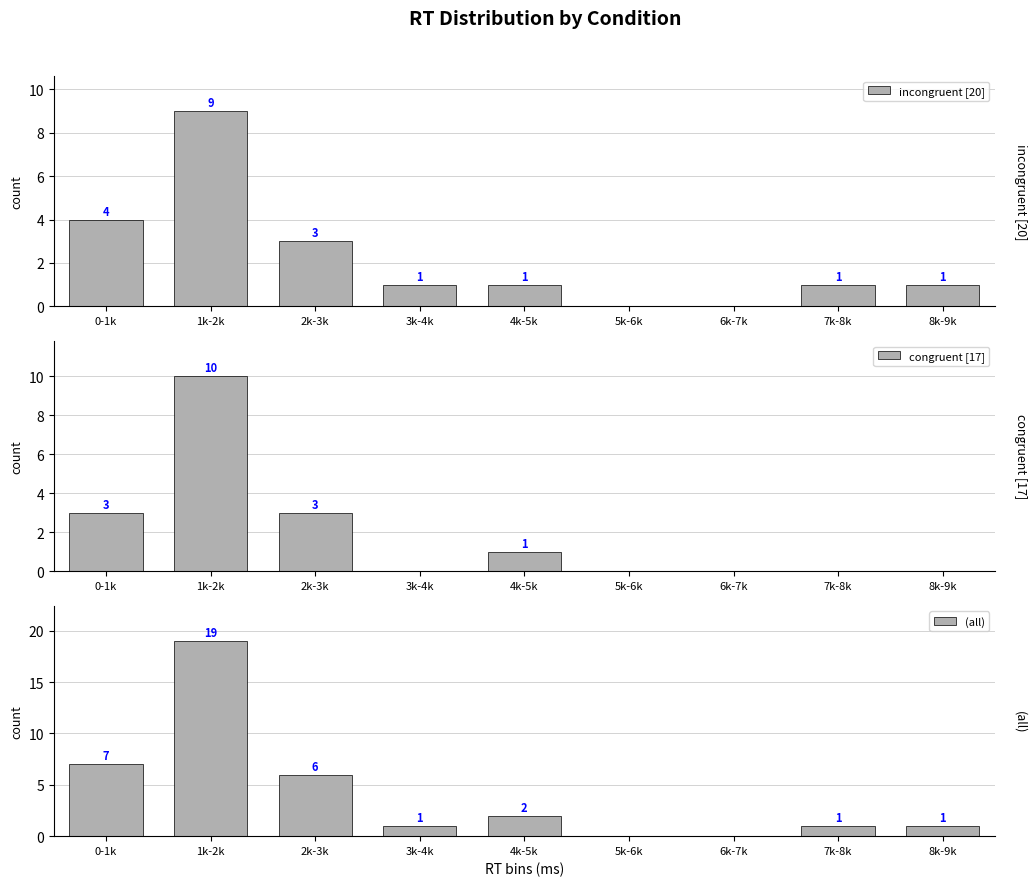

What is the label of the 1st bar from the left?

0-1k